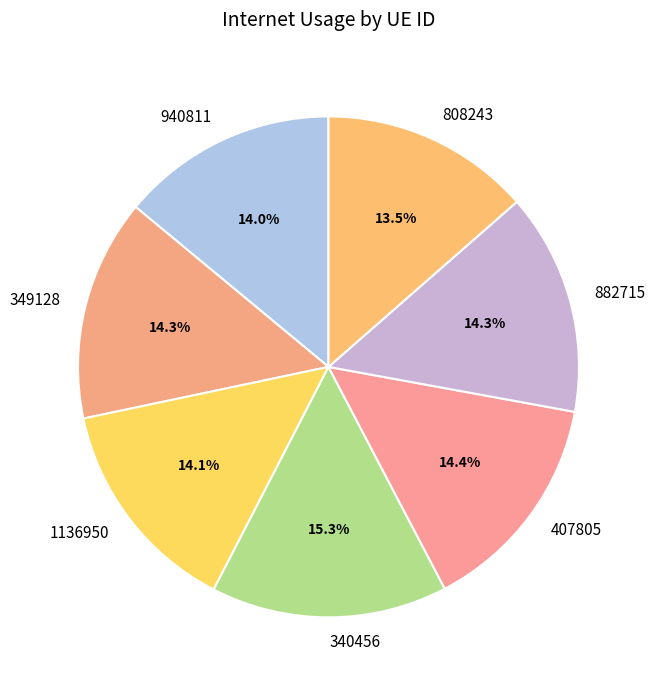

To the nearest percent, what is the difference between the largest and smallest slice percentages?

2%